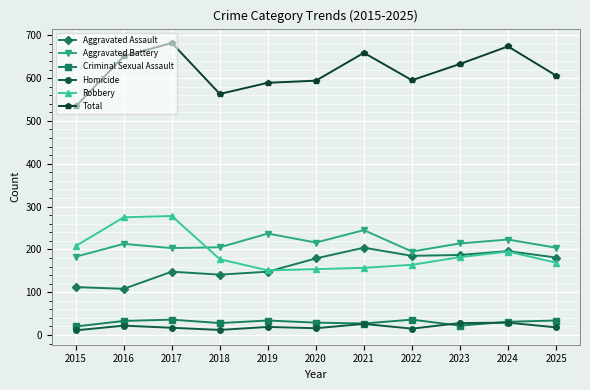

True or false: Criminal Sexual Assault and Total intersect in this chart.

False